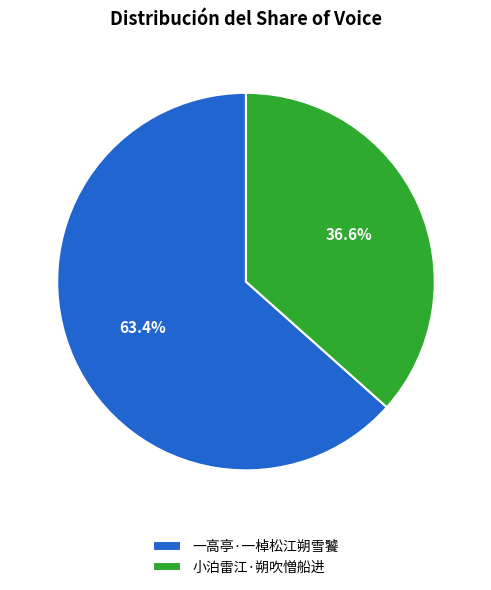

To the nearest percent, what is the average slice percentage?

50%